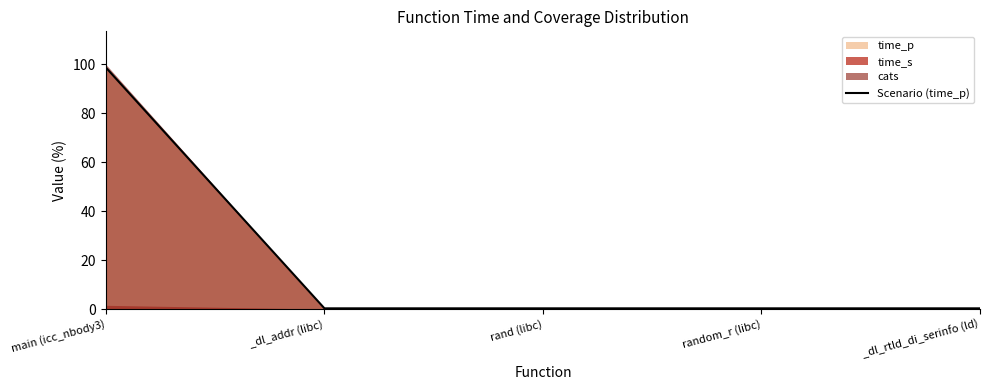

Rank the categories by value from highest to lowest.

main (icc_nbody3), _dl_addr (libc), rand (libc), random_r (libc), _dl_rtld_di_serinfo (ld)